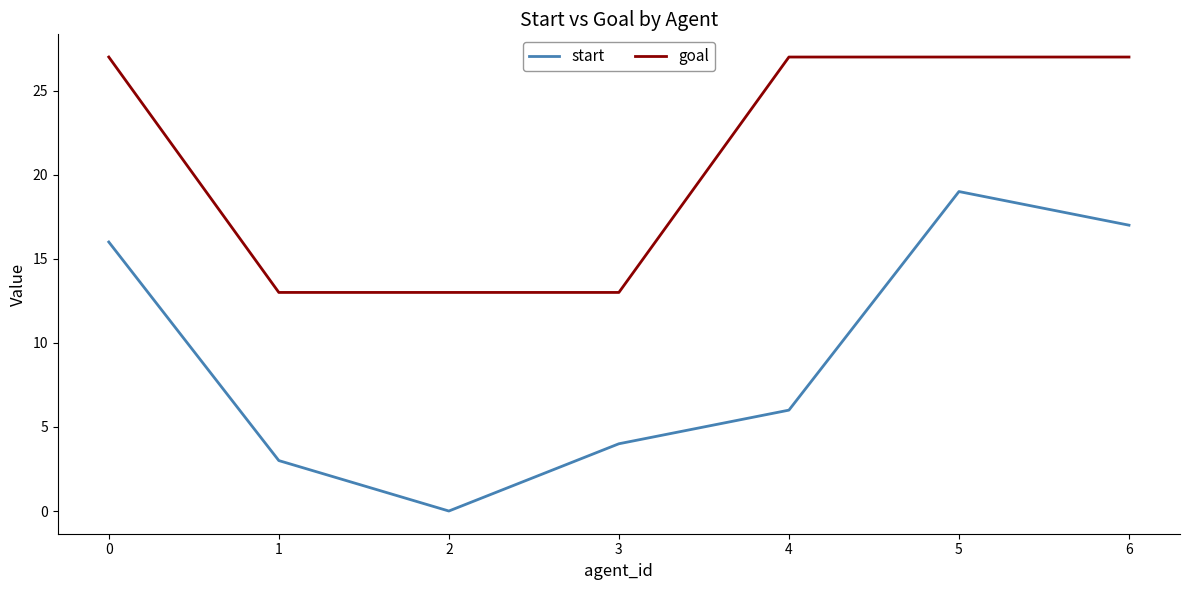

Rank the series by their average value, from lowest to highest.

start, goal